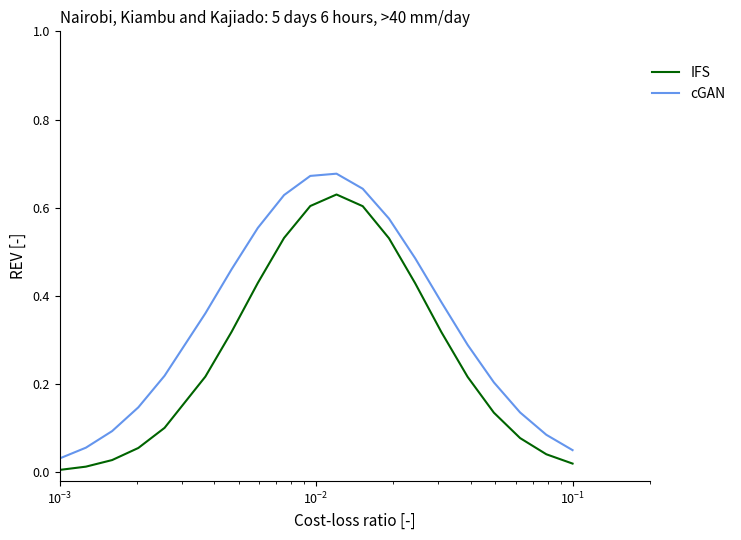

Which series has the largest total across all categories?

cGAN